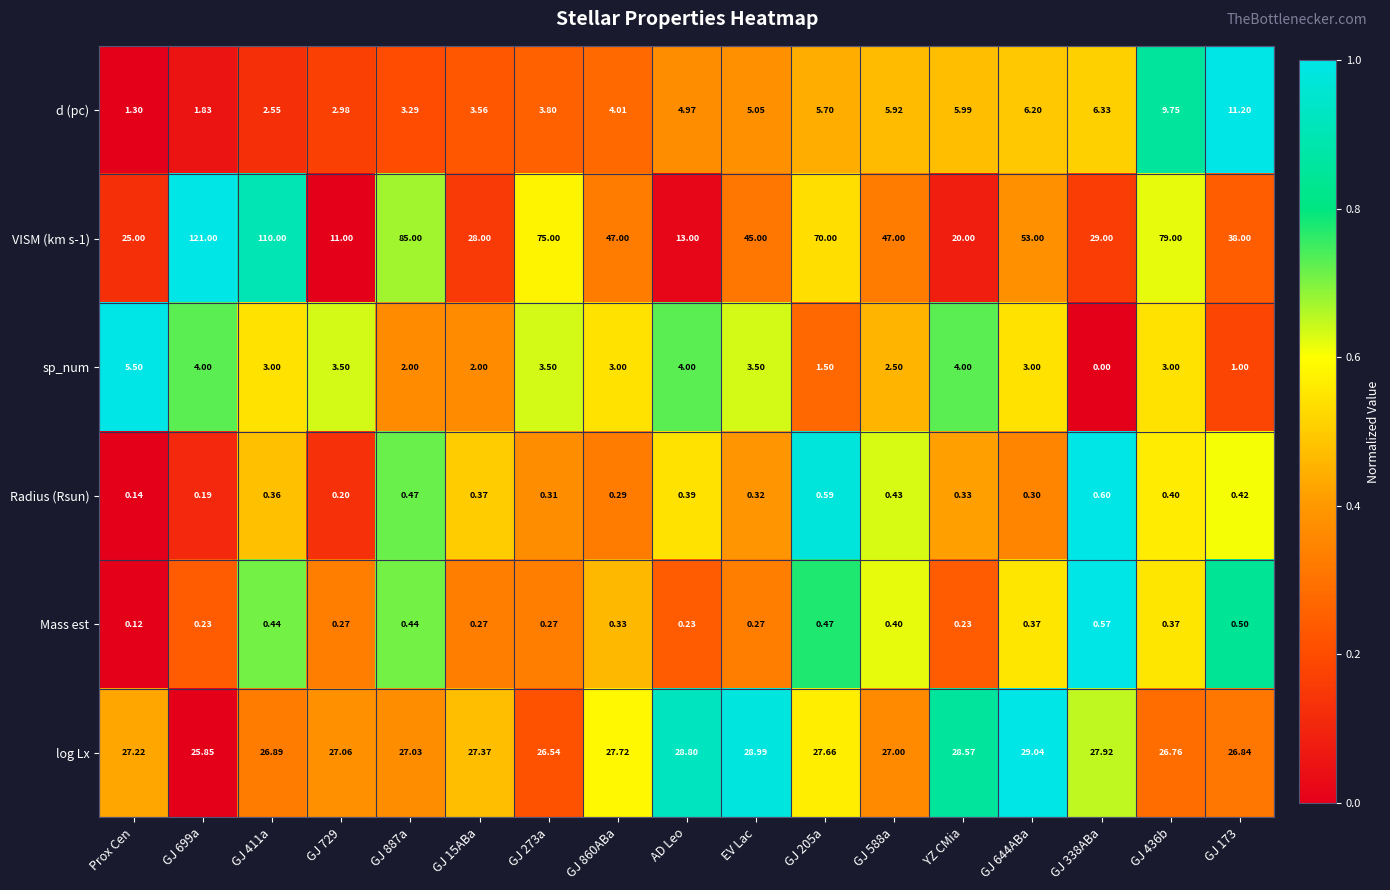

Is the value of d (pc) at GJ 173 greater than the value of sp_num at GJ 729?

Yes